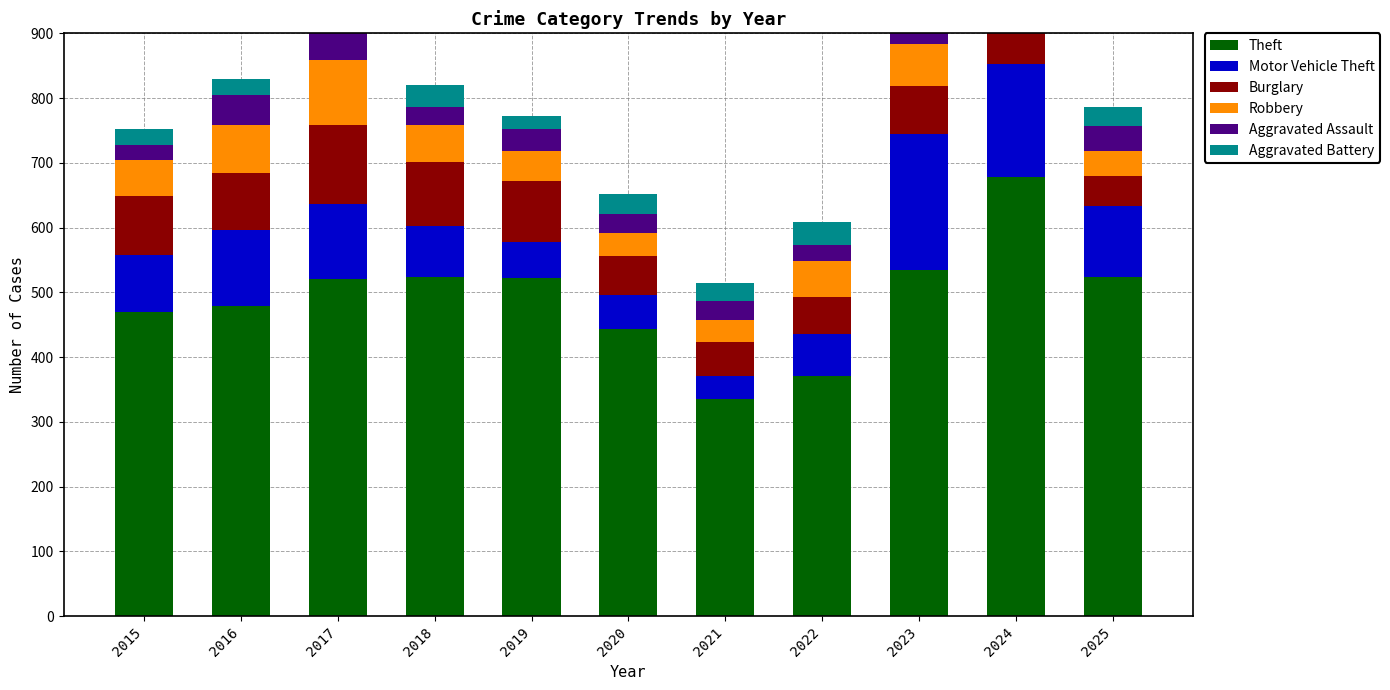

What are all the series names shown in the legend?

Theft, Motor Vehicle Theft, Burglary, Robbery, Aggravated Assault, Aggravated Battery